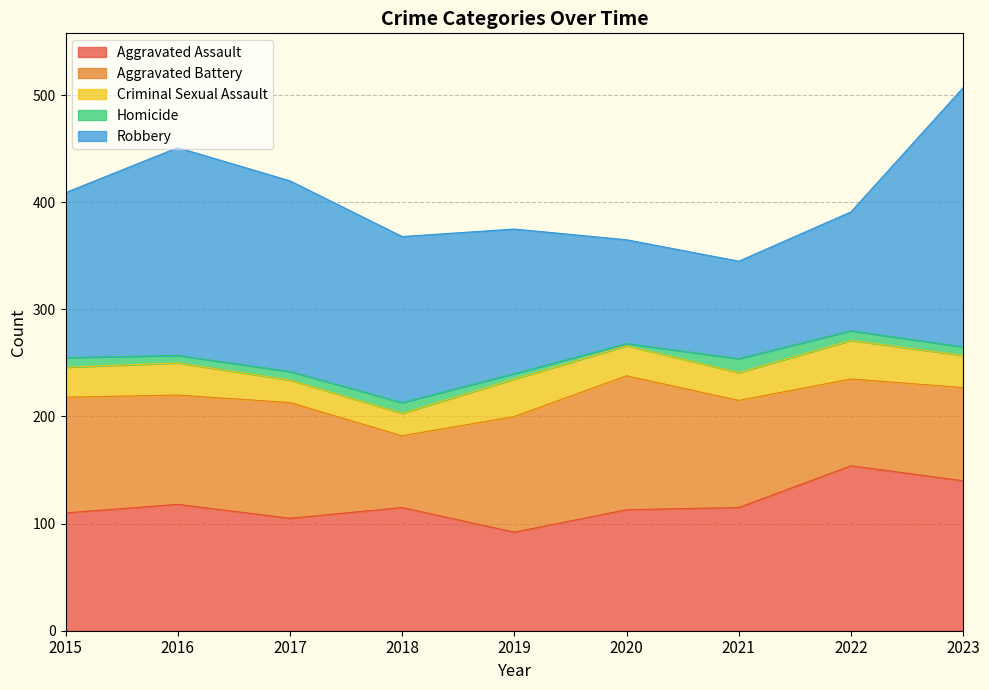

Which series has the largest total across all categories?

Robbery